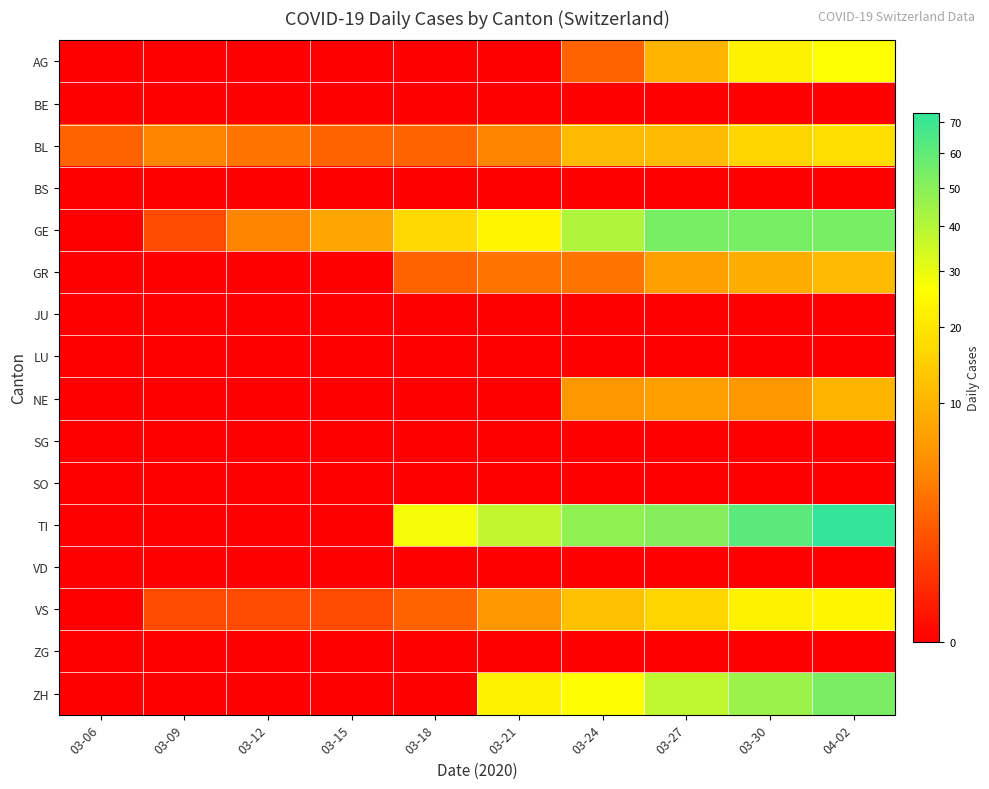

Which series has the largest total across all categories?

TI